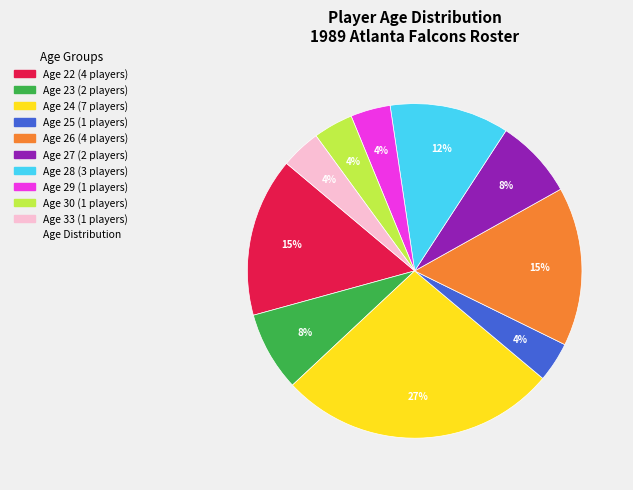

Is there any slice that represents more than half of the pie?

No